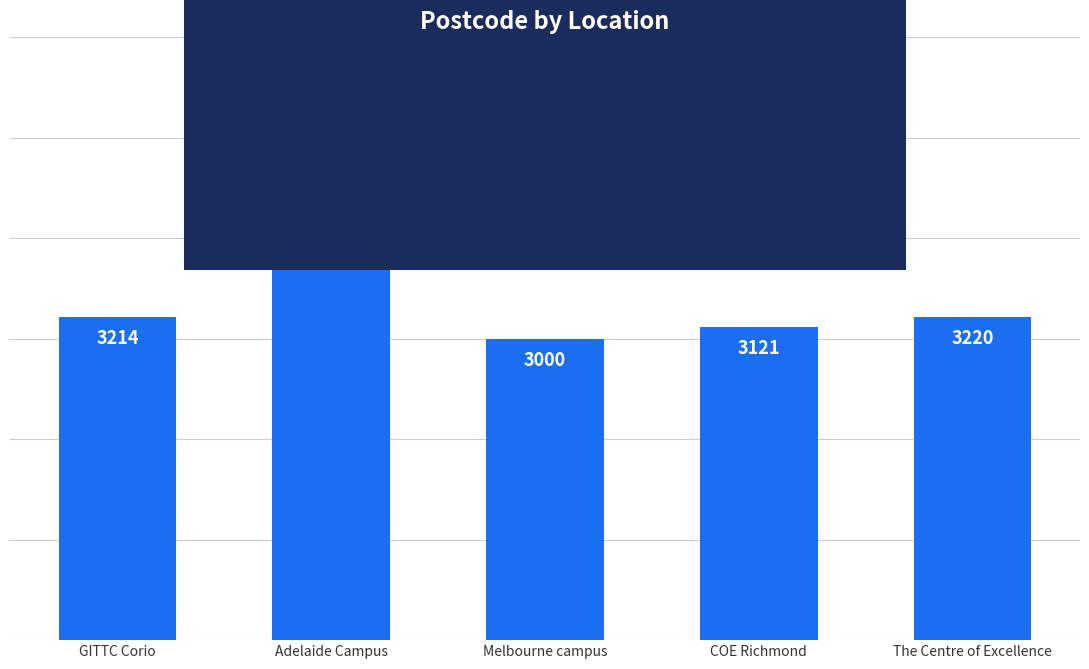

The chart shows a value of 5353 at Melbourne campus. True or false?

False